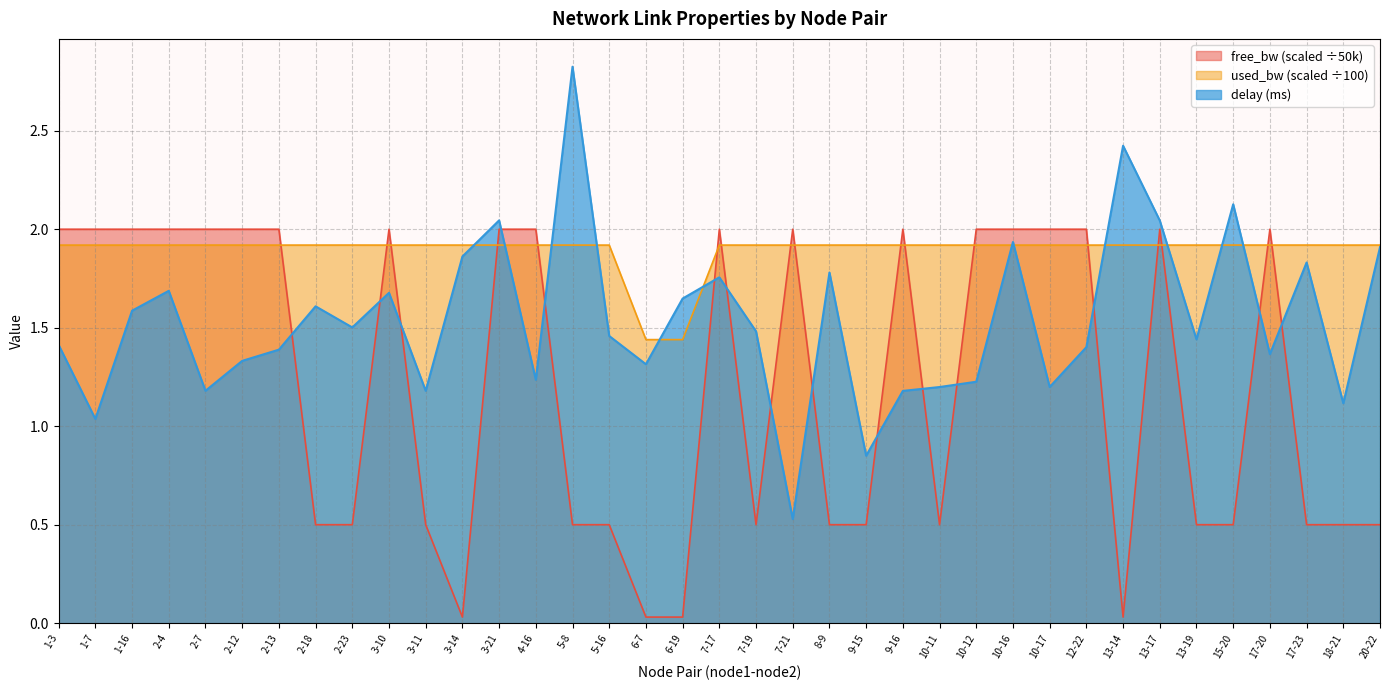

What is the total value across all series at 3-11?

3.6